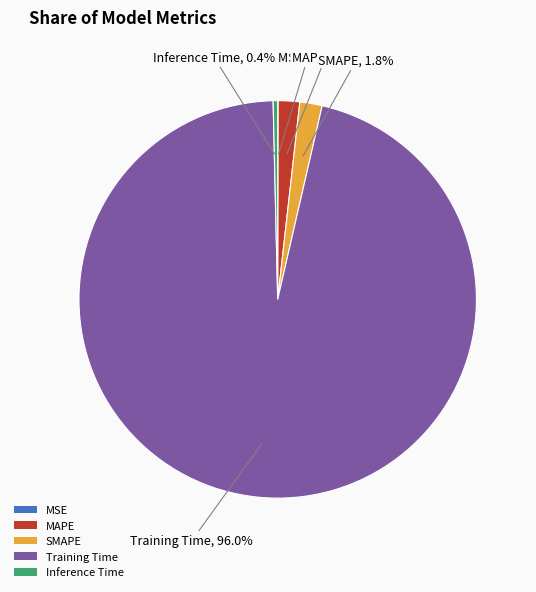

Which slice is the largest?

Training Time